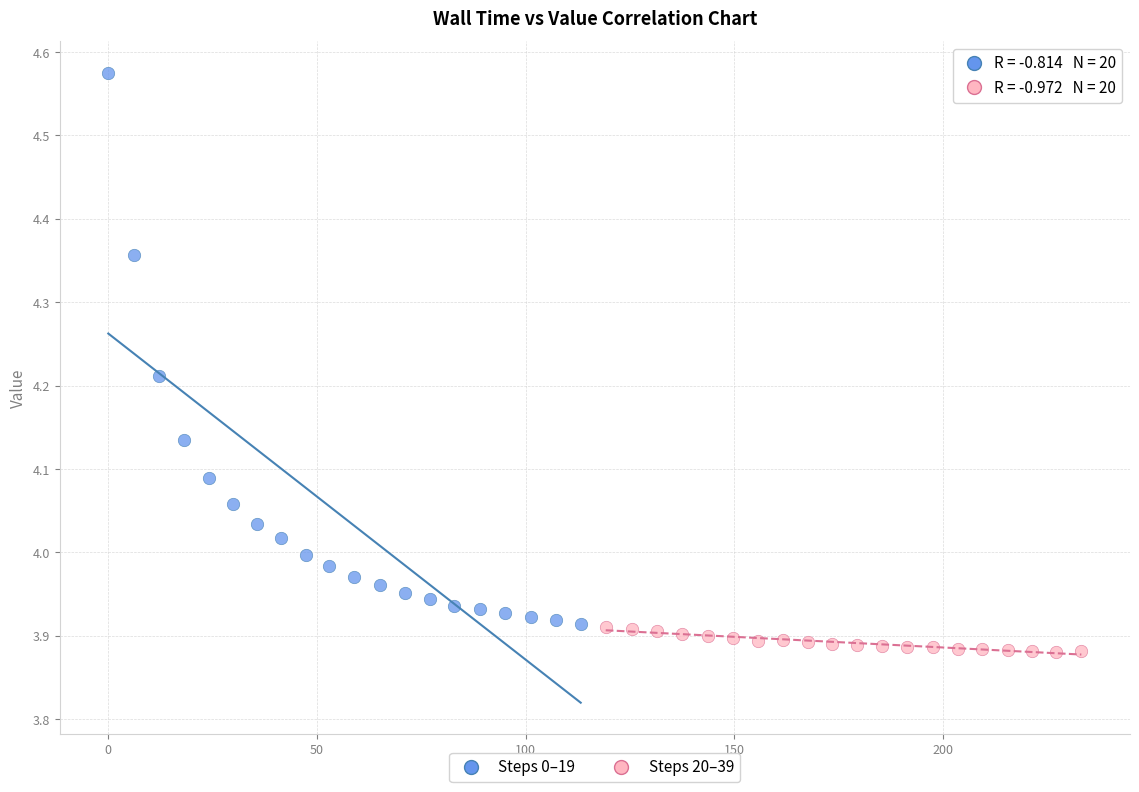

Which series reaches the minimum Y coordinate?

Steps 20–39